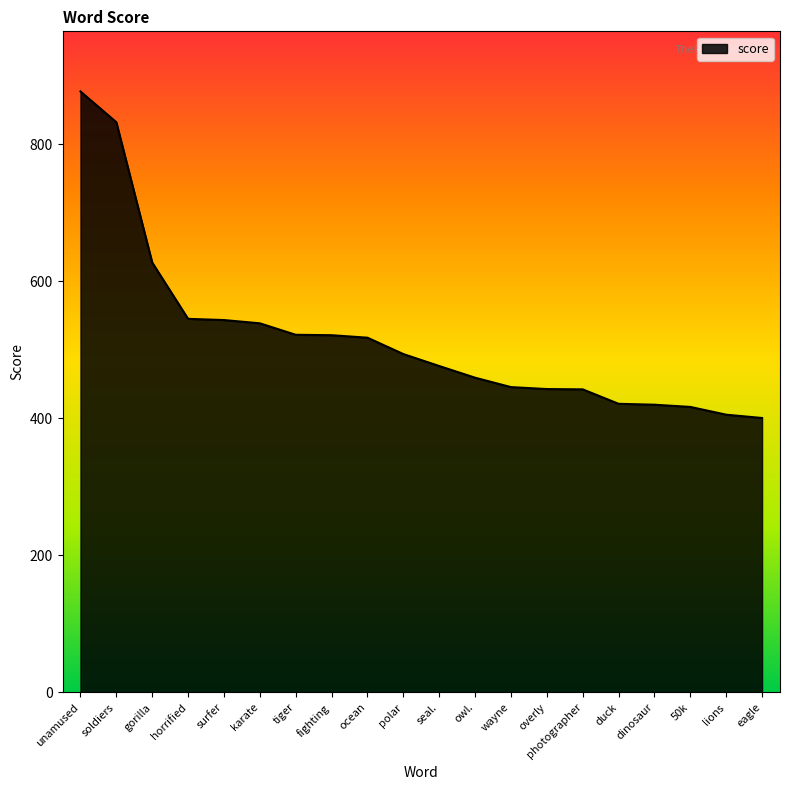

At which category does the chart reach its peak across all series?

unamused